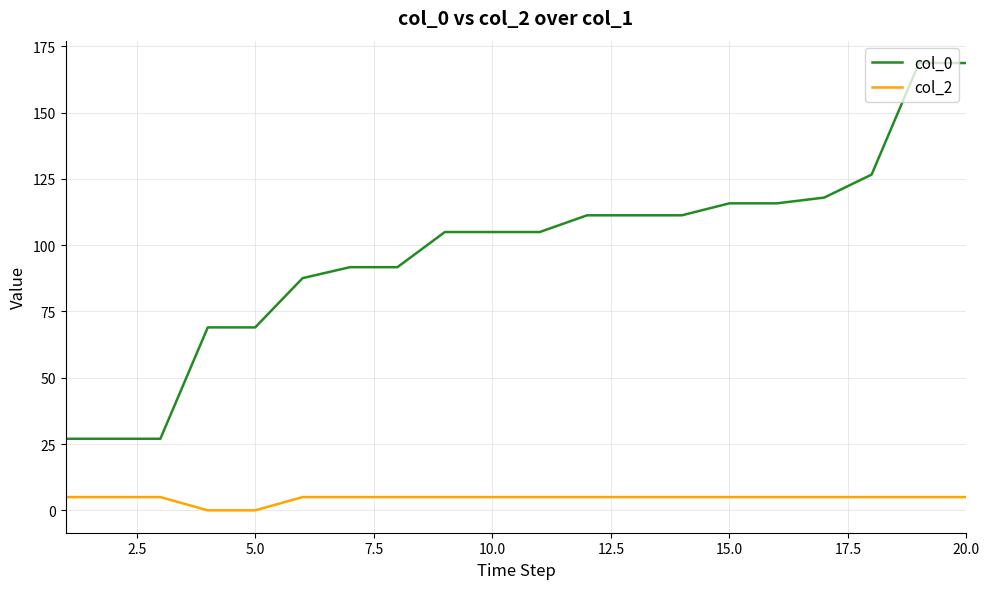

List the series in order of their overall mean, lowest first.

col_2, col_0